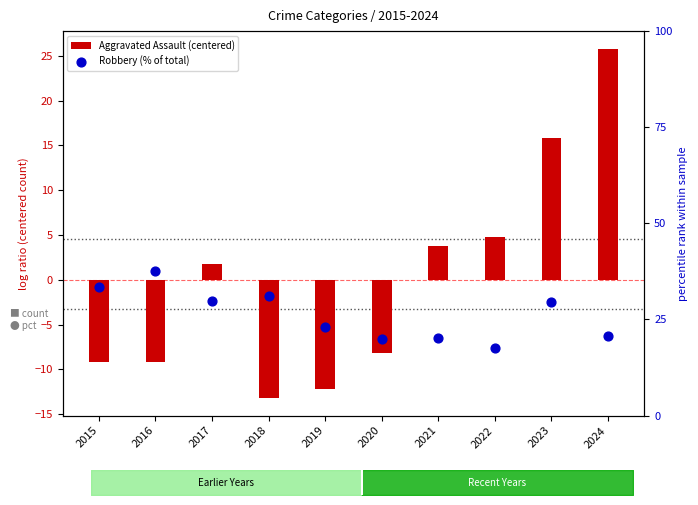

At how many categories does at least one series exceed -9?

10